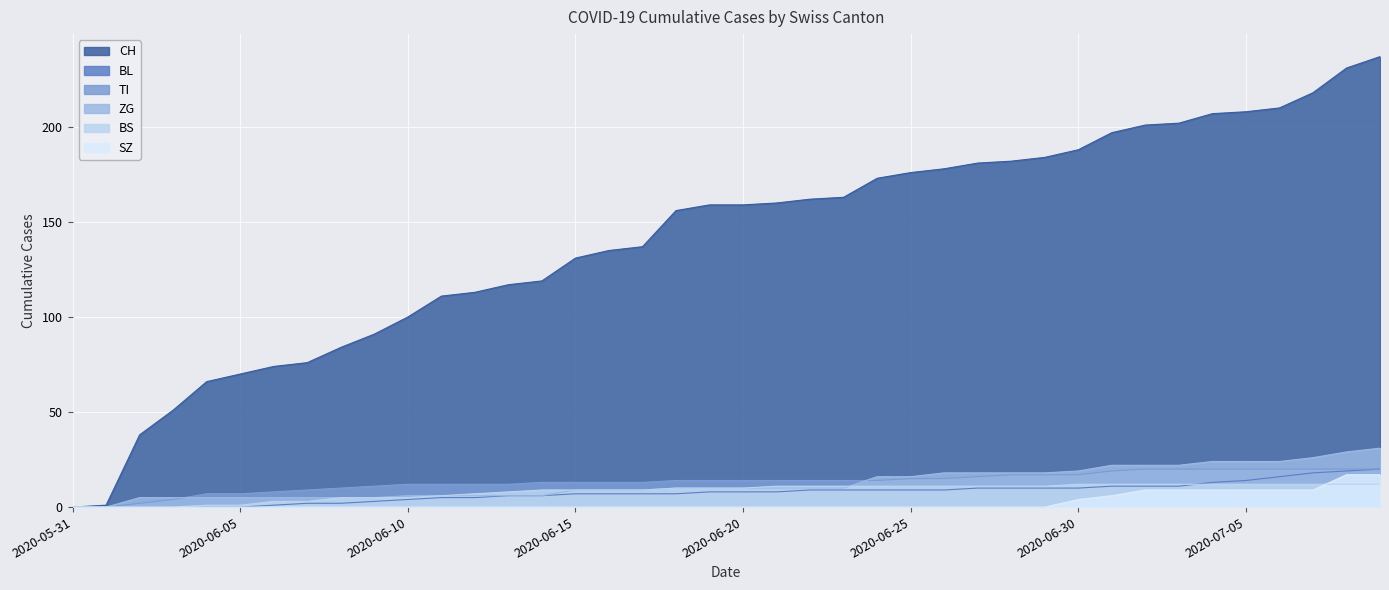

Rank the categories by TI value from highest to lowest.

2020-07-02, 2020-07-03, 2020-07-04, 2020-07-05, 2020-07-06, 2020-07-07, 2020-07-08, 2020-07-09, 2020-07-01, 2020-06-28, 2020-06-29, 2020-06-30, 2020-06-27, 2020-06-25, 2020-06-26, 2020-06-18, 2020-06-19, 2020-06-20, 2020-06-21, 2020-06-22, 2020-06-23, 2020-06-24, 2020-06-14, 2020-06-15, 2020-06-16, 2020-06-17, 2020-06-10, 2020-06-11, 2020-06-12, 2020-06-13, 2020-06-09, 2020-06-08, 2020-06-07, 2020-06-06, 2020-06-04, 2020-06-05, 2020-06-03, 2020-06-02, 2020-05-31, 2020-06-01